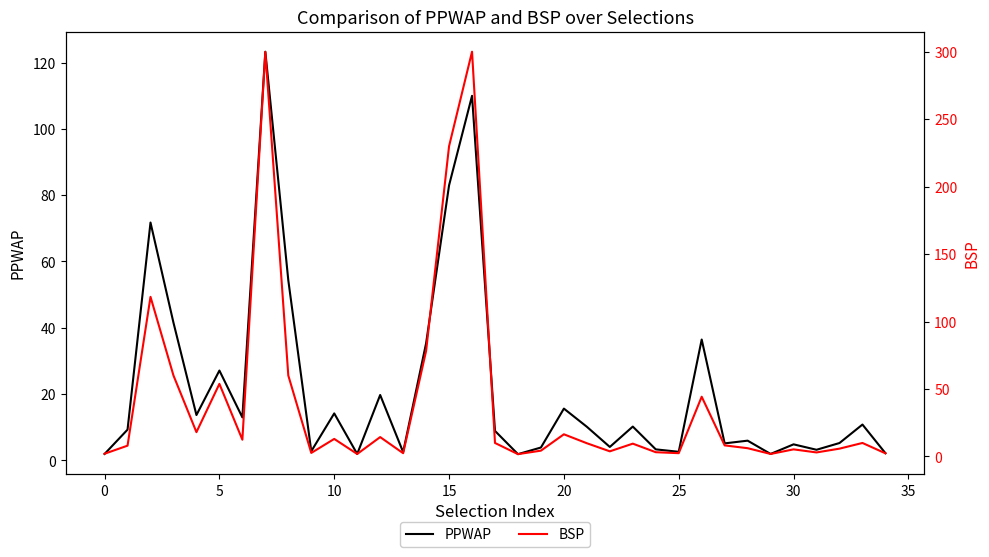

What is the label of the 28th point from the left?

27